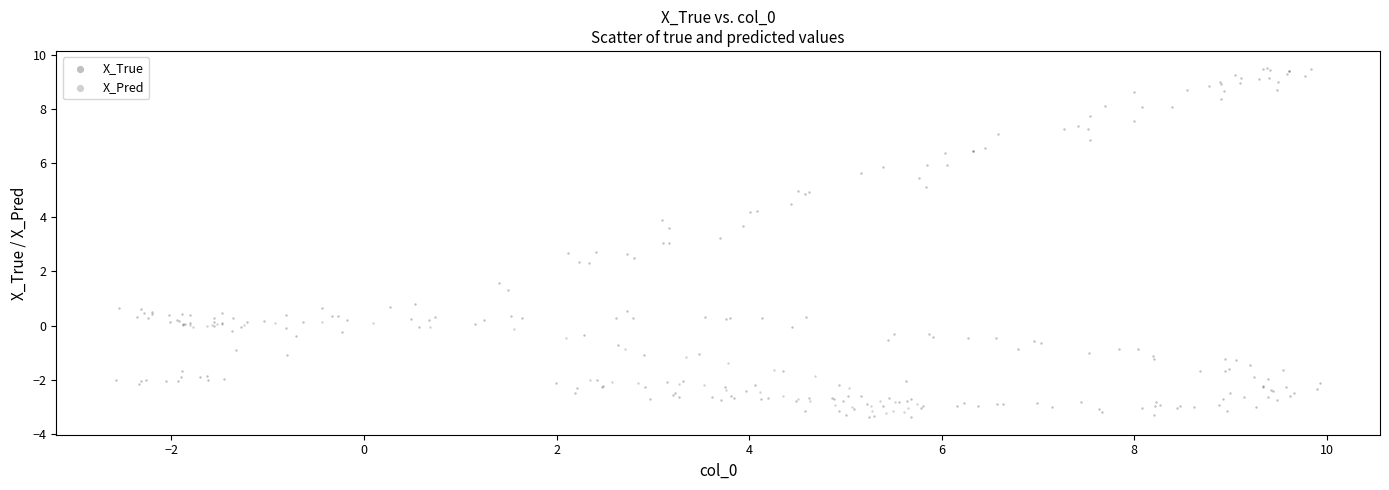

Which series reaches the minimum Y coordinate?

X_True